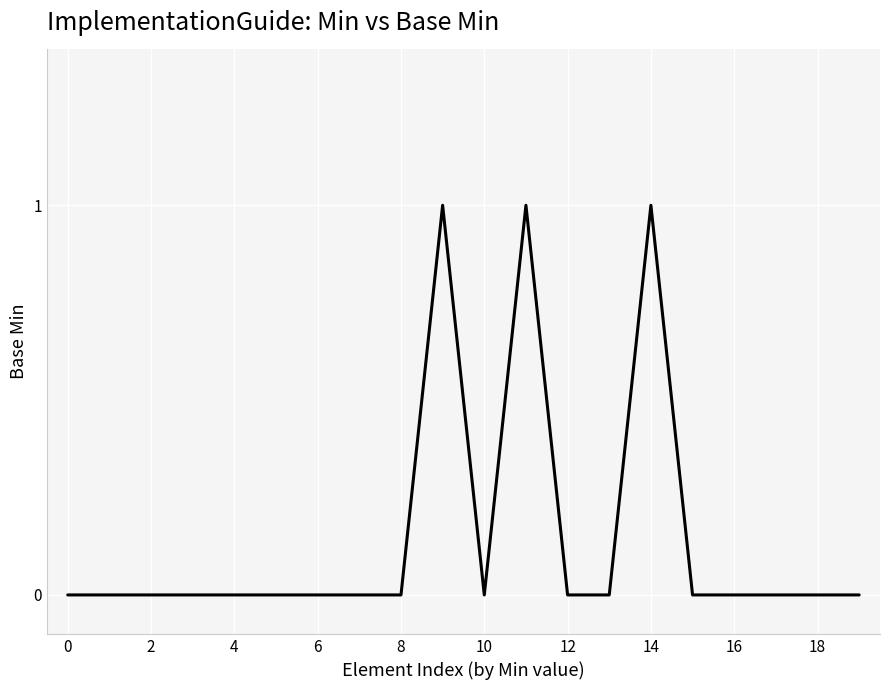

Count the number of categories in the chart.

20